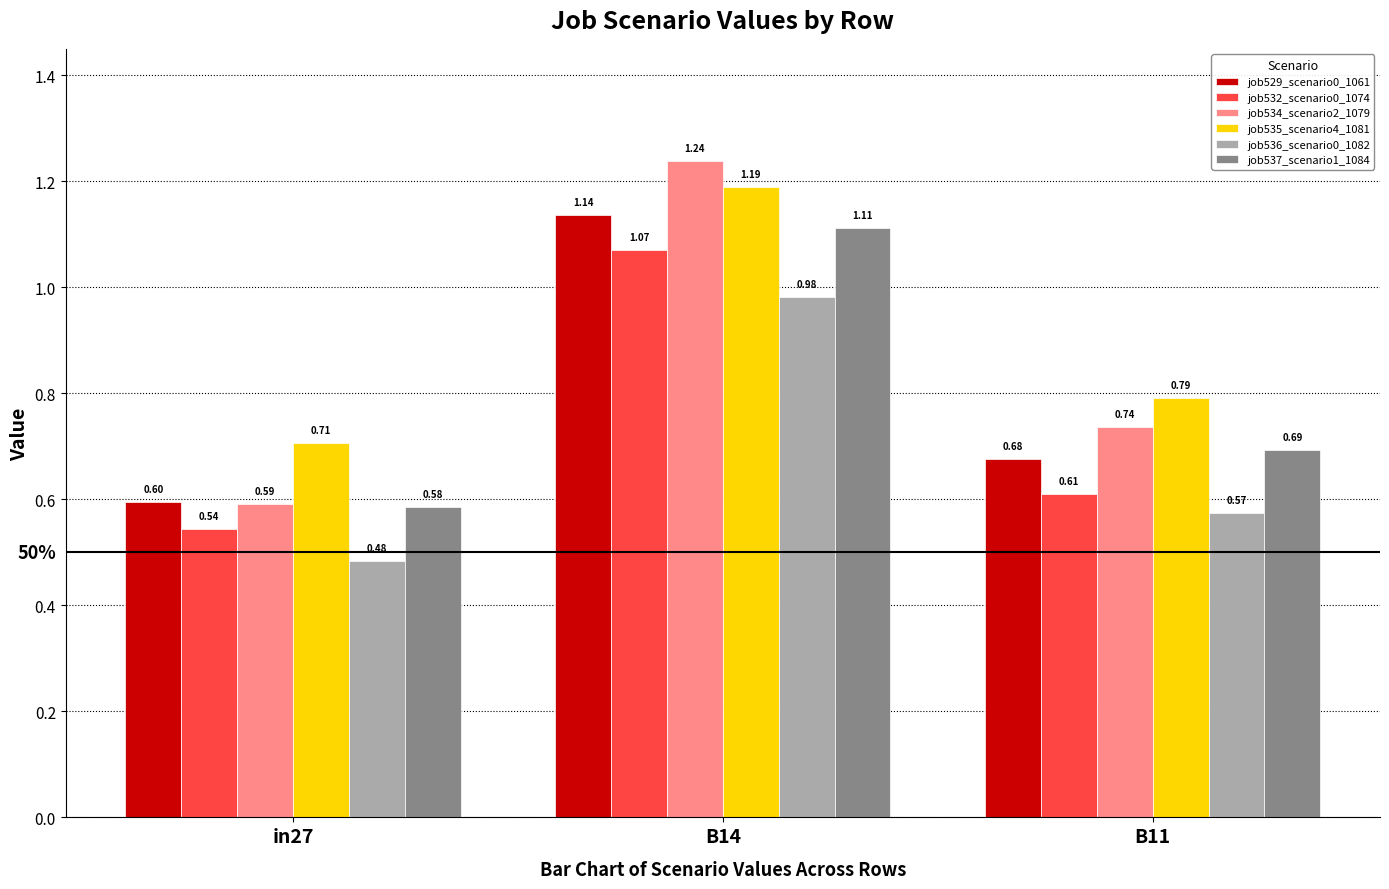

At which label does job537_scenario1_1084 reach its minimum?

in27